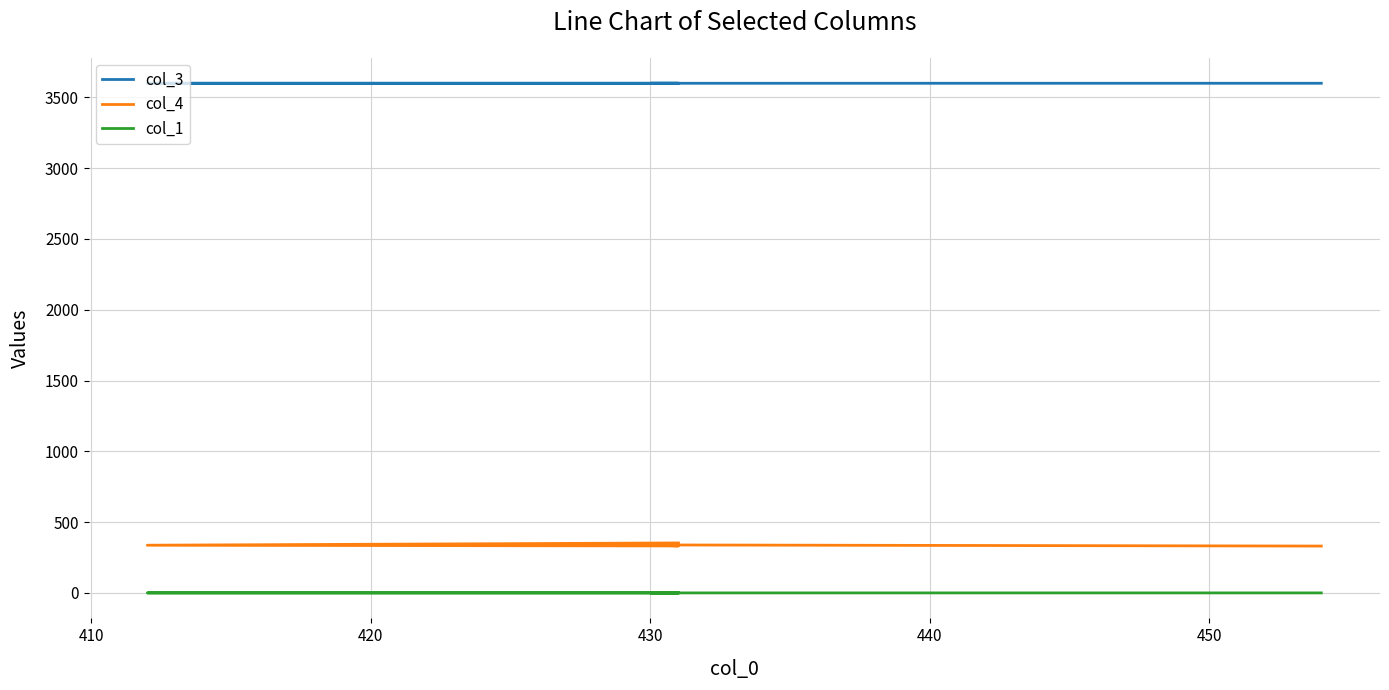

What is the sum of all col_3 values?

17999.2